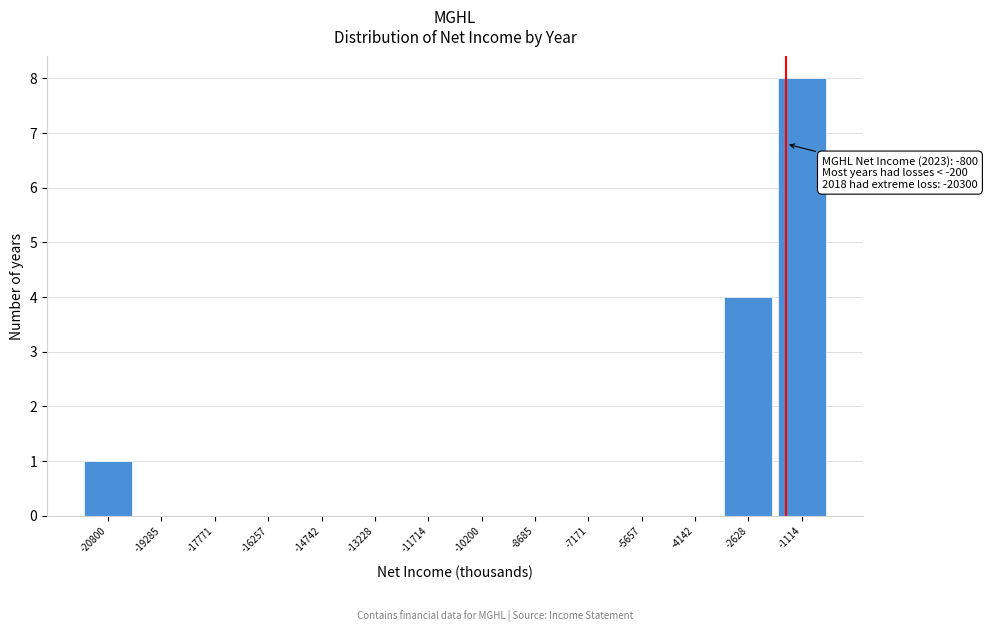

Reading left to right, transcribe all the data shown in this chart.

-20800=1	-19285=0	-17771=0	-16257=0	-14742=0	-13228=0	-11714=0	-10200=0	-8685=0	-7171=0	-5657=0	-4142=0	-2628=4	-1114=8